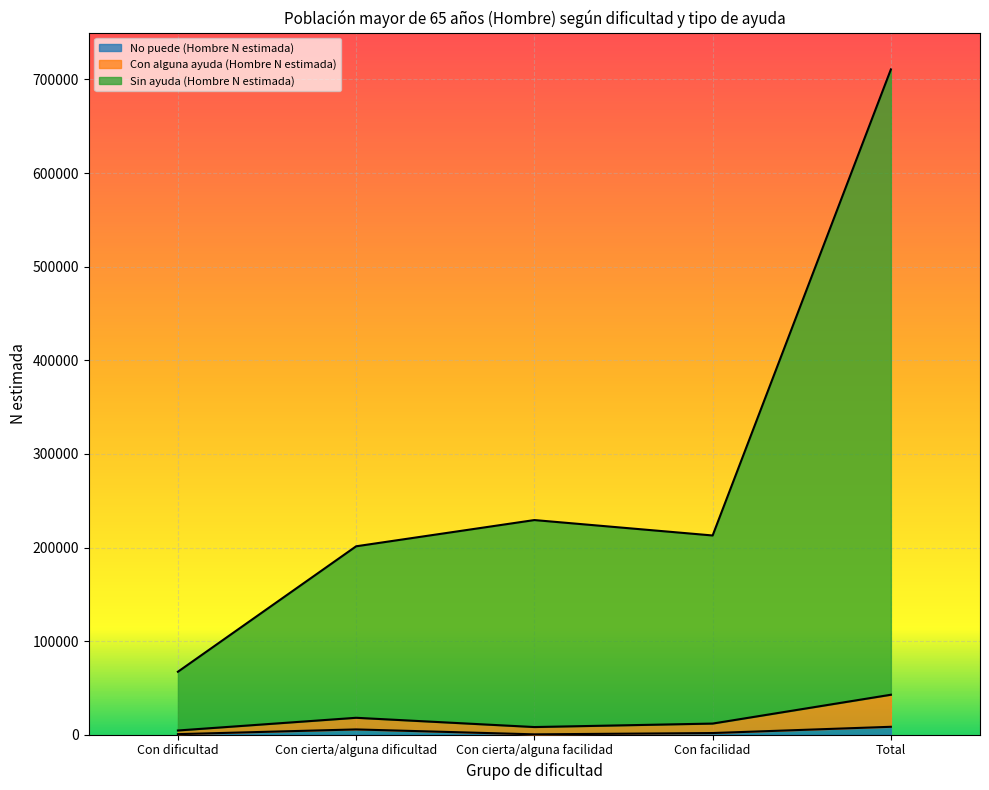

Reading left to right, what are all the values shown in this chart?

No puede (Hombre N estimada): Con dificultad=610	Con cierta/alguna dificultad=5663	Con cierta/alguna facilidad=406	Con facilidad=1798	Total=8477
Con alguna ayuda (Hombre N estimada): Con dificultad=4517	Con cierta/alguna dificultad=18093	Con cierta/alguna facilidad=8195	Con facilidad=11913	Total=42719
Sin ayuda (Hombre N estimada): Con dificultad=67277	Con cierta/alguna dificultad=201304	Con cierta/alguna facilidad=229314	Con facilidad=212846	Total=710741